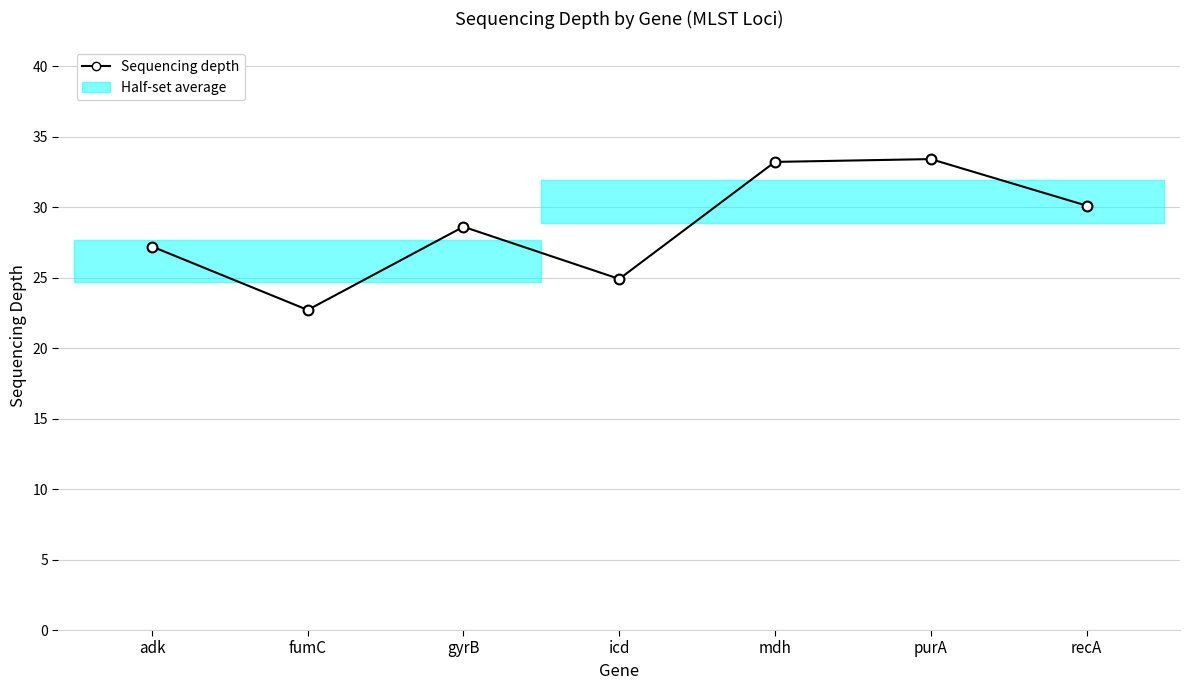

Approximately how many times larger is the value at fumC compared to adk?

0.8